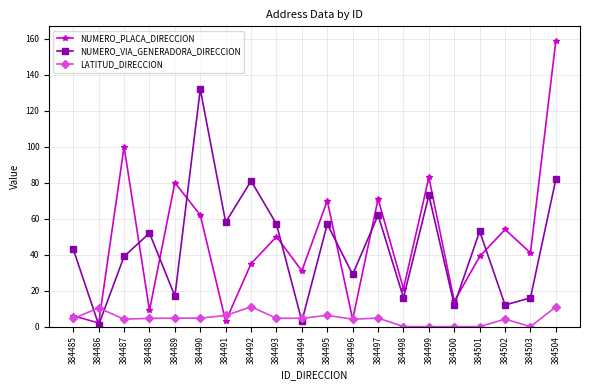

At which category does NUMERO_PLACA_DIRECCION reach its first local peak?

384487